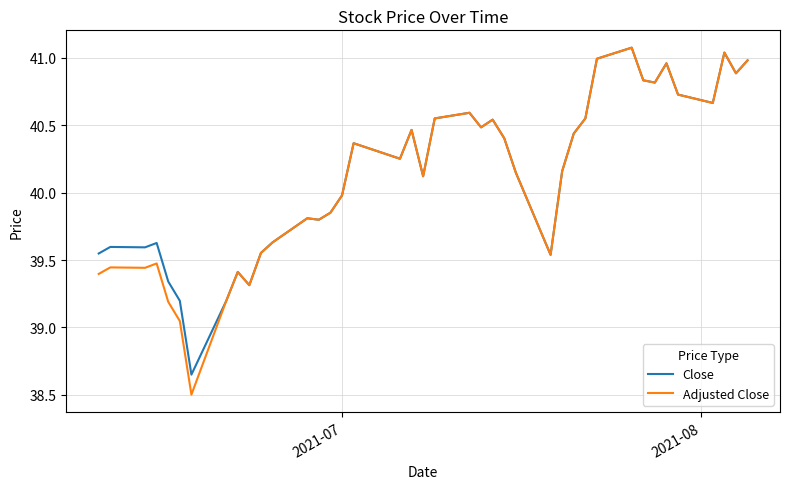

Which series has the widest spread of values?

Adjusted Close